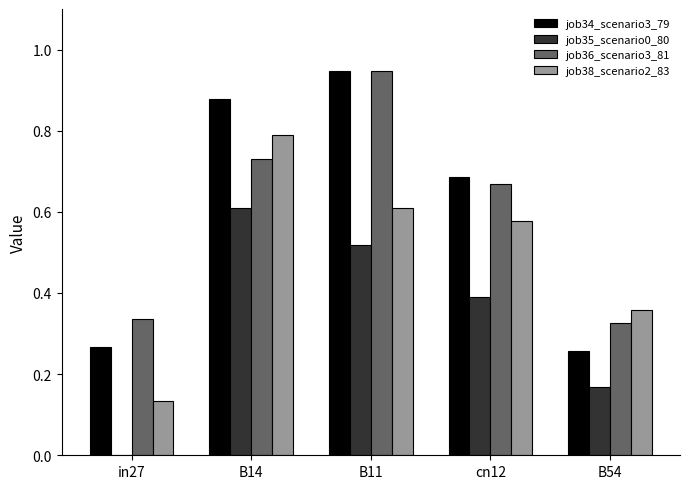

True or false: job35_scenario0_80 has a value of -0.3 at in27.

False